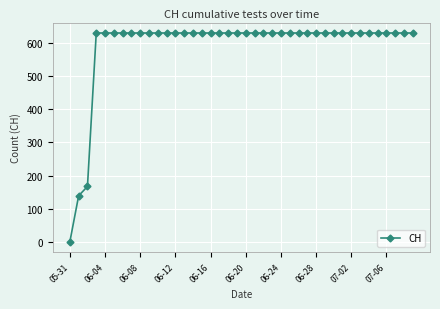

What is the value of the 30th point from the left?

631